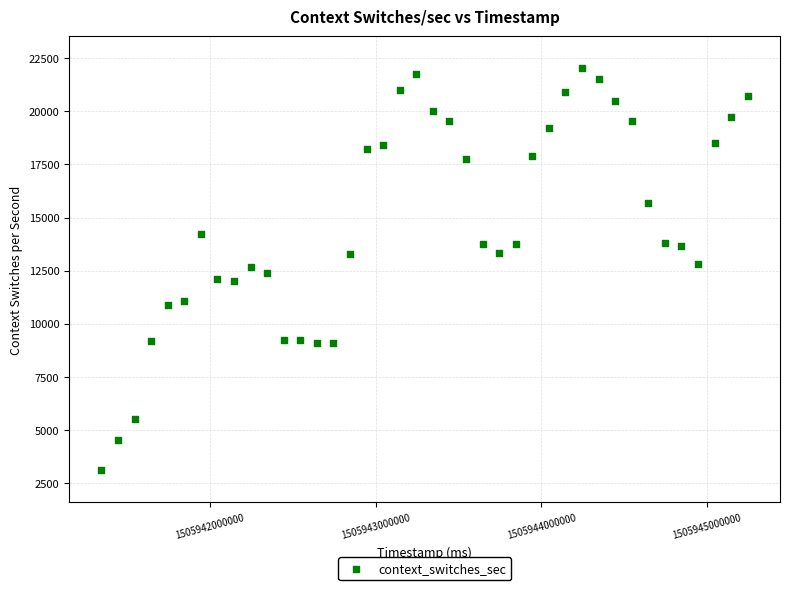

What is the range of Y values (max minus min)?

18930.6